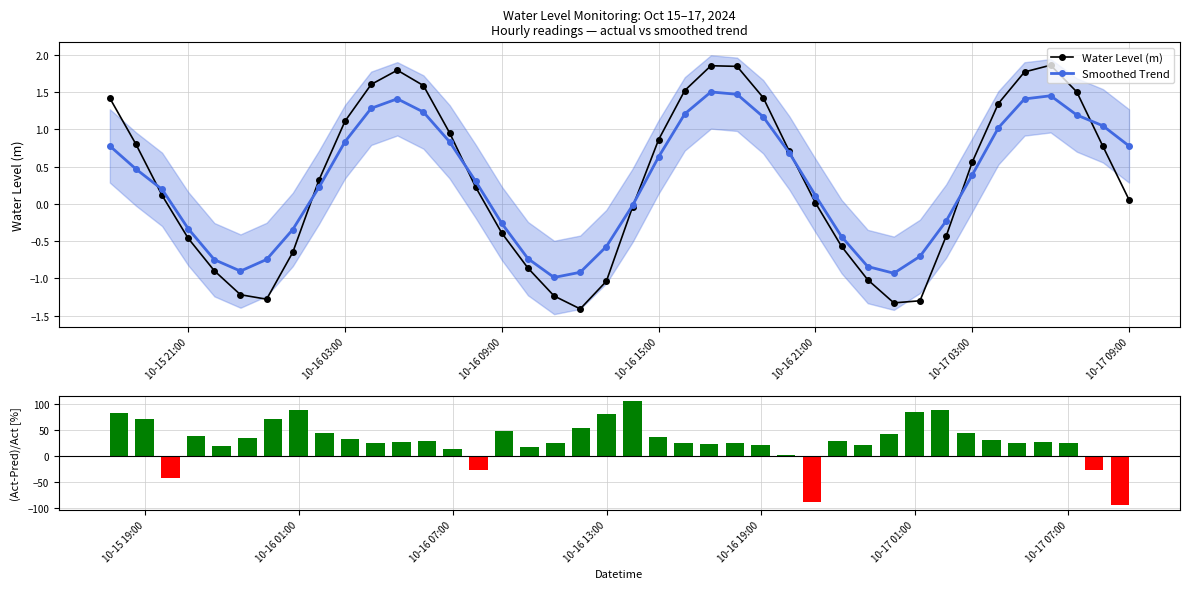

How many values in the Water Level (m) series exceed 0?

24